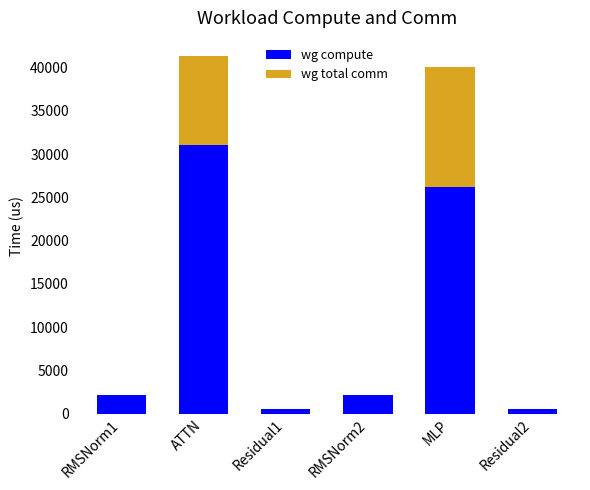

How many categories are shown in the chart?

6